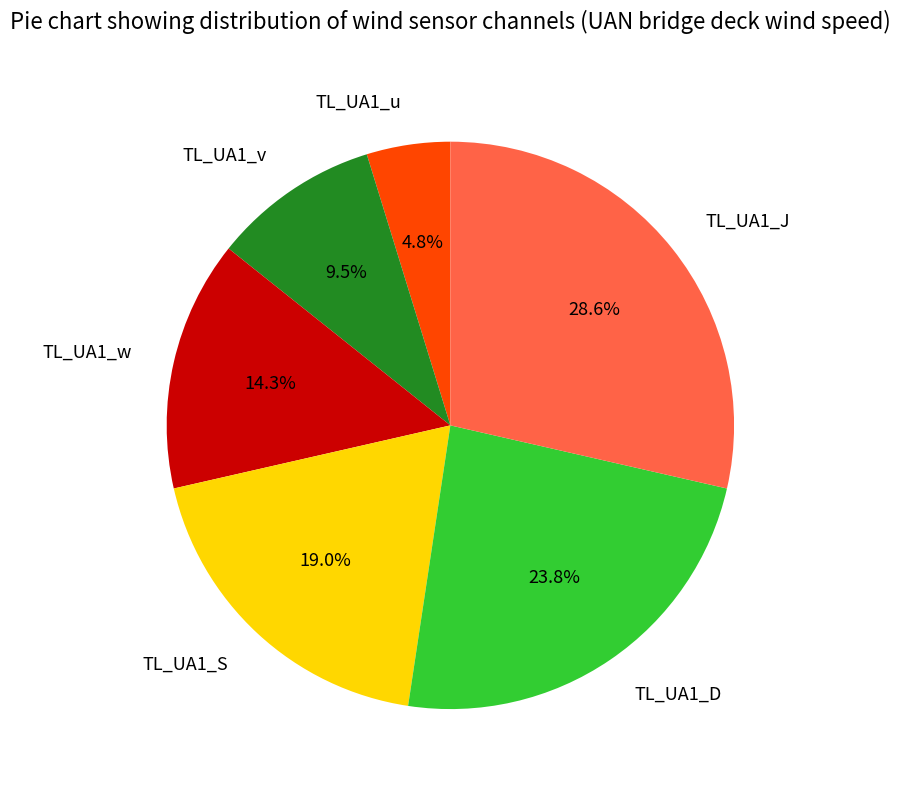

What is the largest slice in the pie chart?

TL_UA1_J